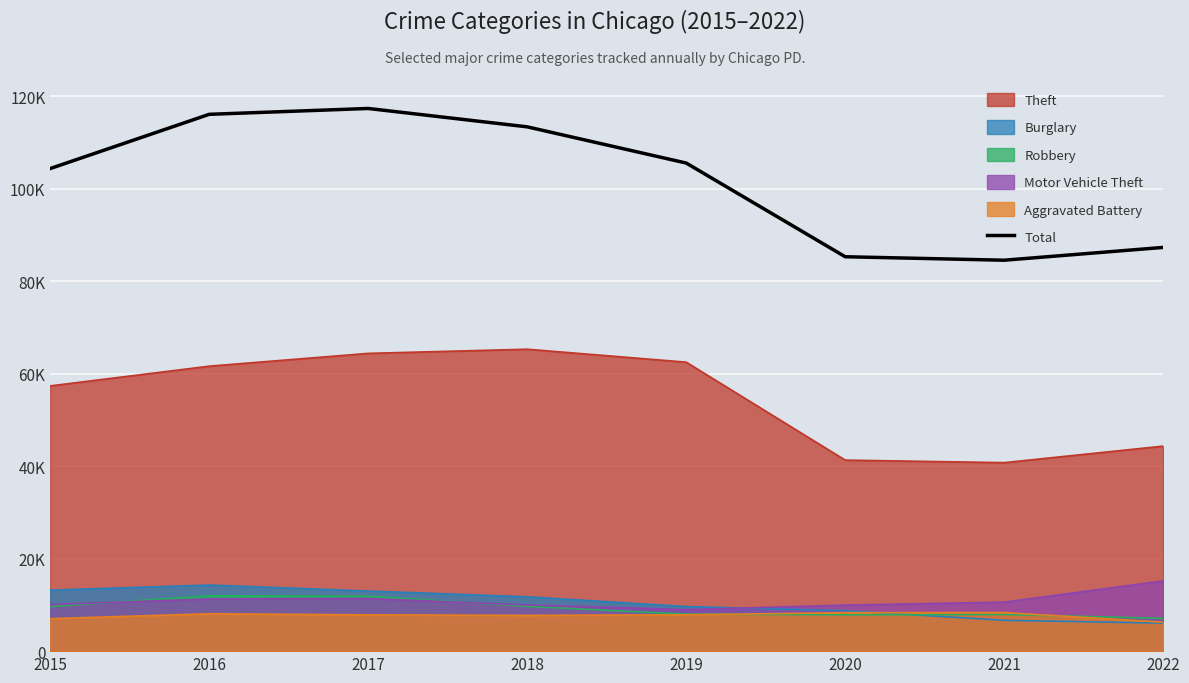

What is the value of the 5th point from the left?

105530